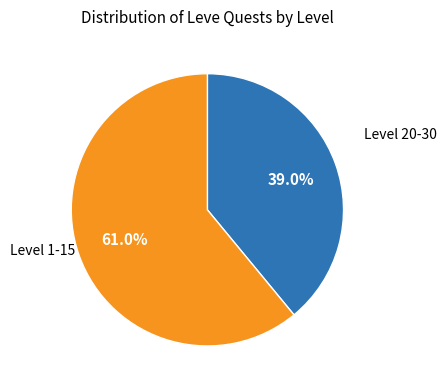

Is there any slice that represents more than half of the pie?

Yes